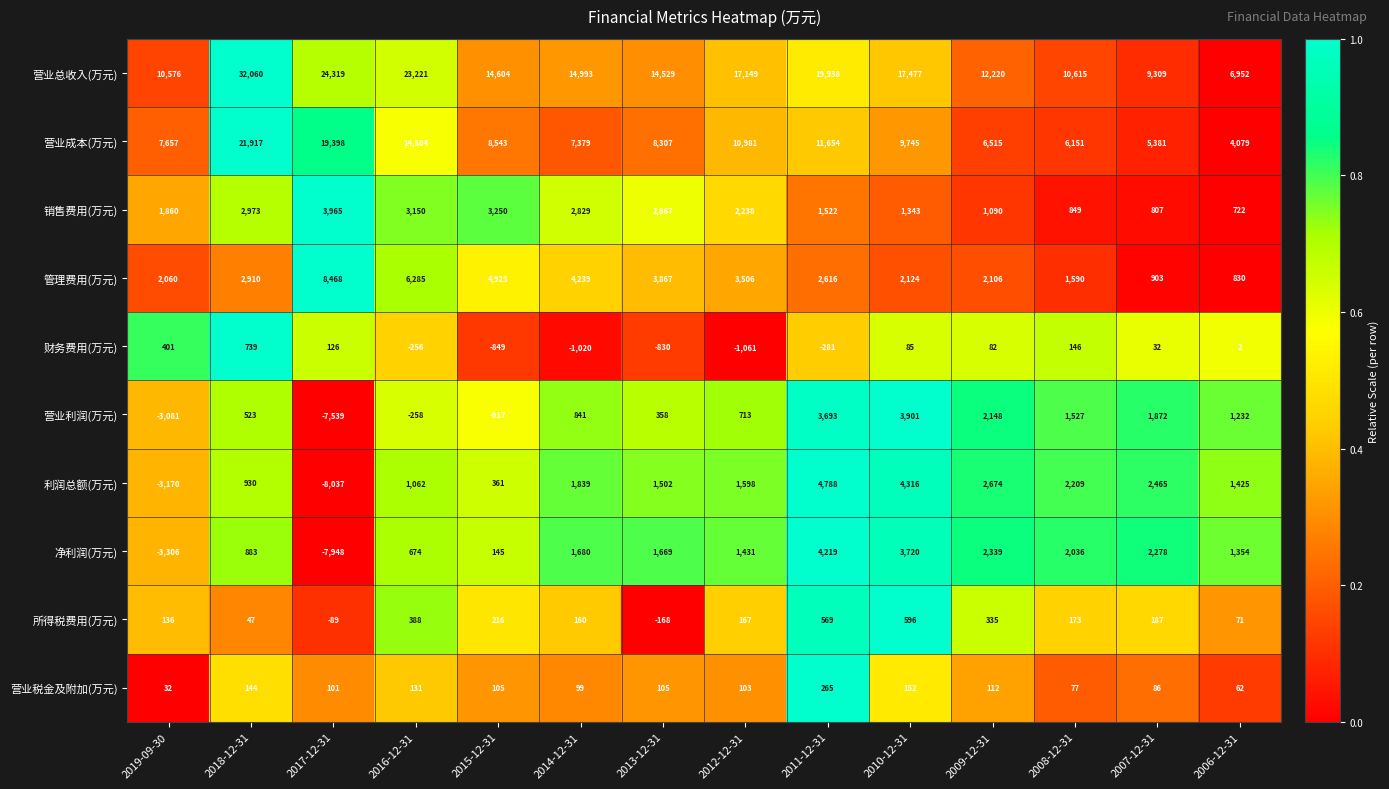

Rank the categories by 营业总收入(万元) value from lowest to highest.

2006-12-31, 2007-12-31, 2019-09-30, 2008-12-31, 2009-12-31, 2013-12-31, 2015-12-31, 2014-12-31, 2012-12-31, 2010-12-31, 2011-12-31, 2016-12-31, 2017-12-31, 2018-12-31